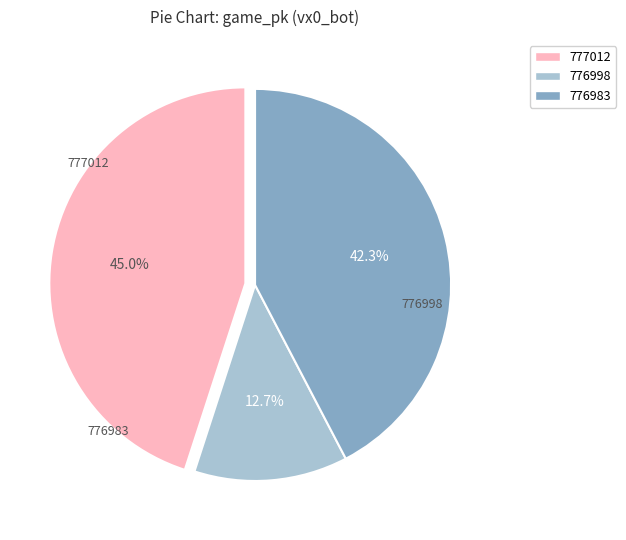

Does 776998 account for over 50% of the chart?

No